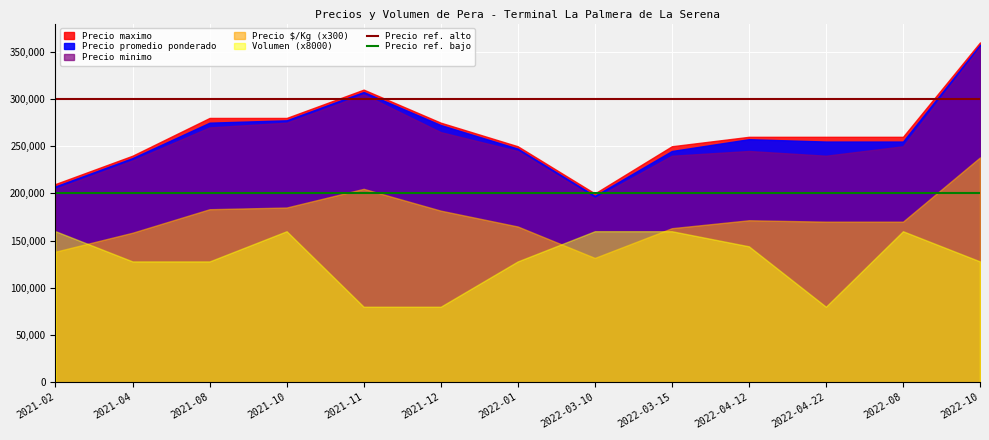

What is the value of the Precio ref. bajo point at the 1st from the left?

200000